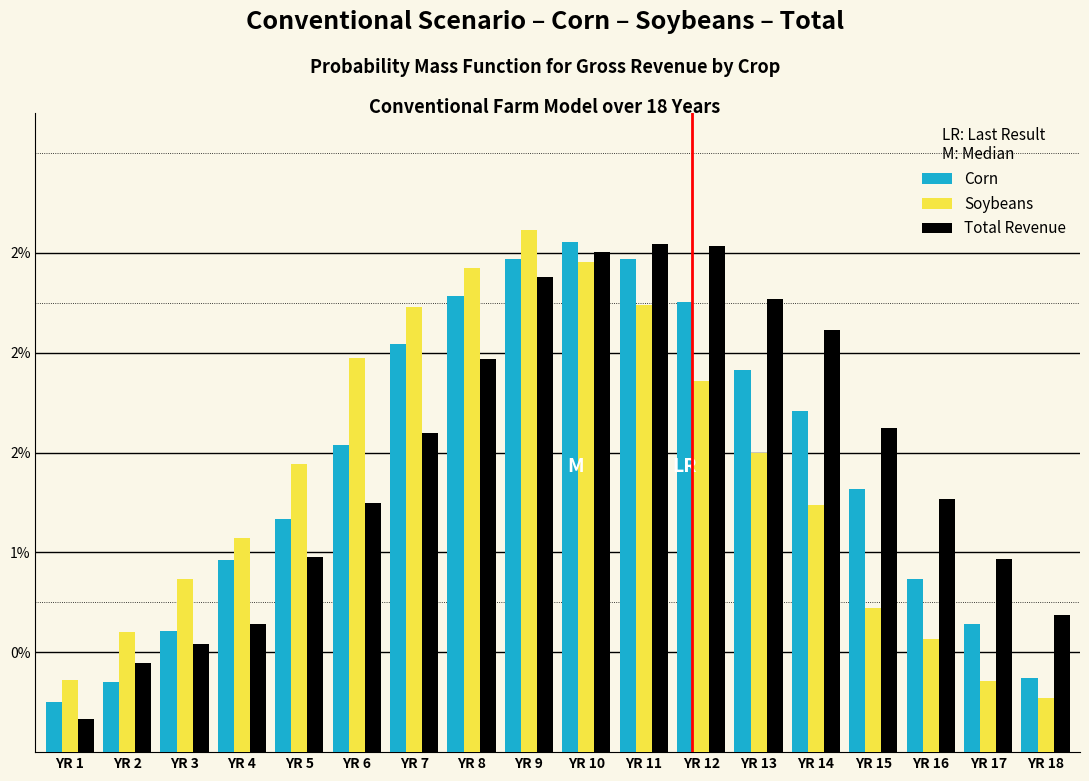

Does the chart contain any negative values?

No